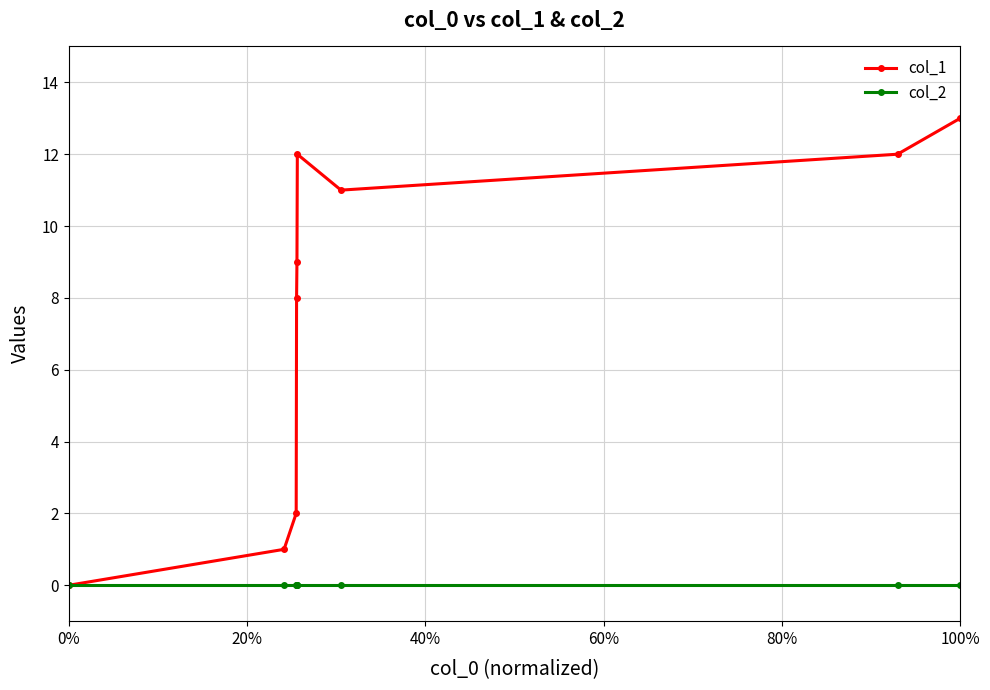

List the series in order of their peak value, lowest first.

col_2, col_1